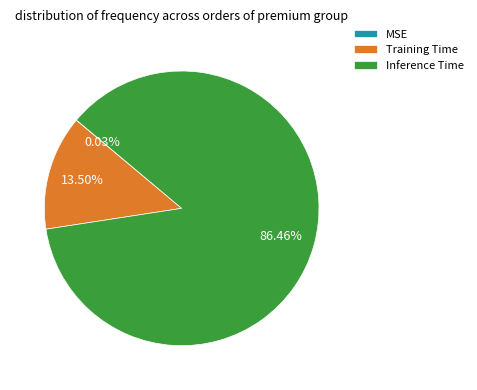

Which category accounts for the majority?

Inference Time